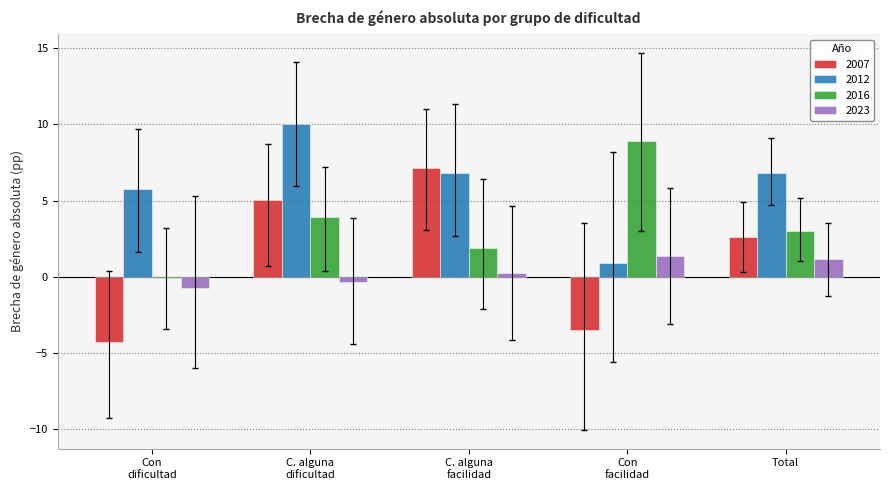

At which category is the sum across all series the highest?

C. alguna
dificultad